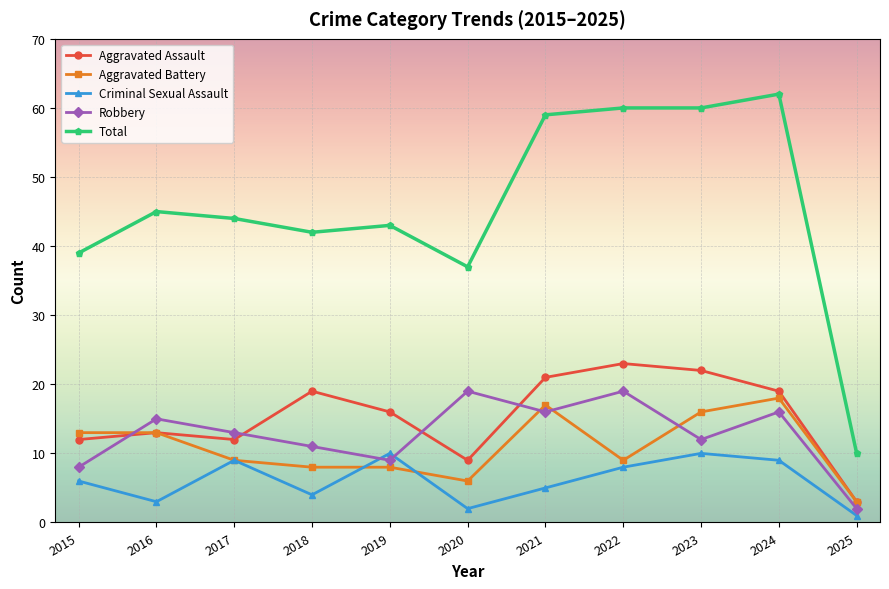

Reading right to left, transcribe all the data shown in this chart.

Aggravated Assault: 2025=3	2024=19	2023=22	2022=23	2021=21	2020=9	2019=16	2018=19	2017=12	2016=13	2015=12
Aggravated Battery: 2025=3	2024=18	2023=16	2022=9	2021=17	2020=6	2019=8	2018=8	2017=9	2016=13	2015=13
Criminal Sexual Assault: 2025=1	2024=9	2023=10	2022=8	2021=5	2020=2	2019=10	2018=4	2017=9	2016=3	2015=6
Robbery: 2025=2	2024=16	2023=12	2022=19	2021=16	2020=19	2019=9	2018=11	2017=13	2016=15	2015=8
Total: 2025=10	2024=62	2023=60	2022=60	2021=59	2020=37	2019=43	2018=42	2017=44	2016=45	2015=39